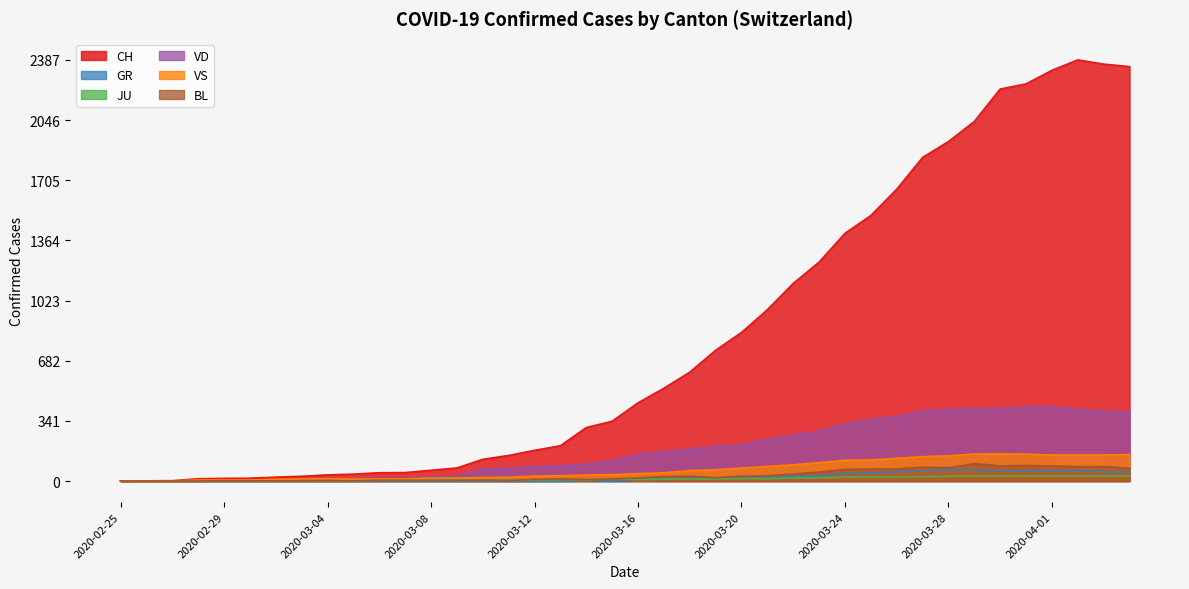

At 2020-03-28, list the series in order from smallest to largest.

JU, GR, BL, VS, VD, CH